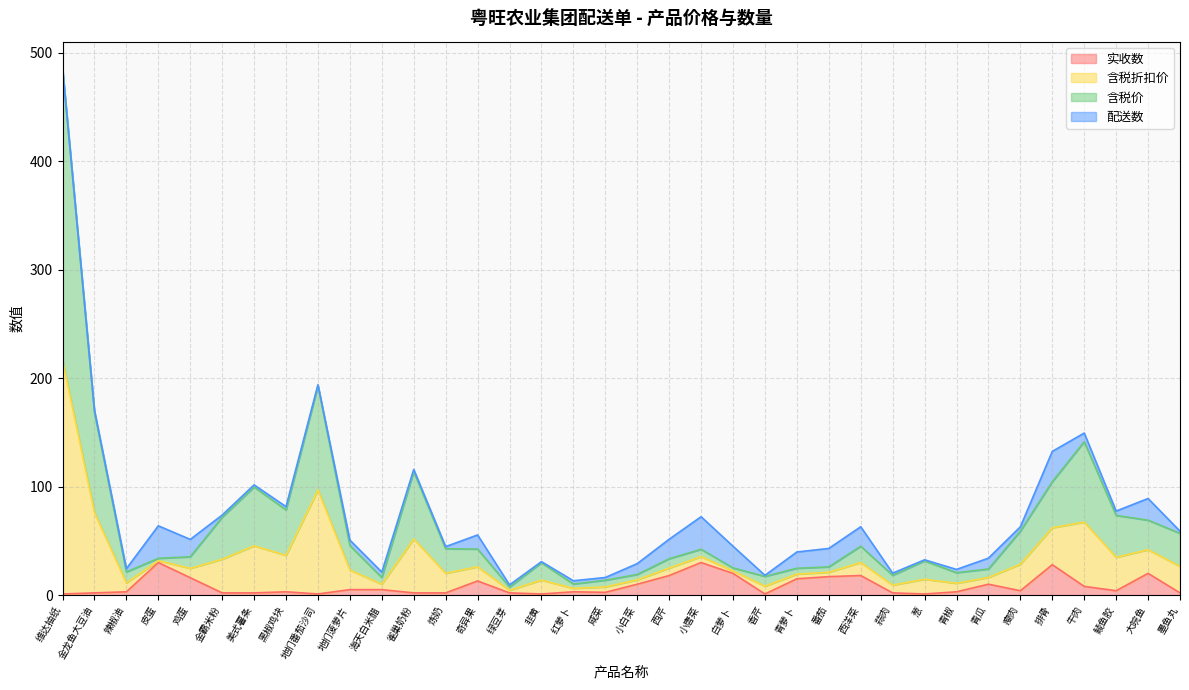

Does the chart have visible grid lines?

Yes